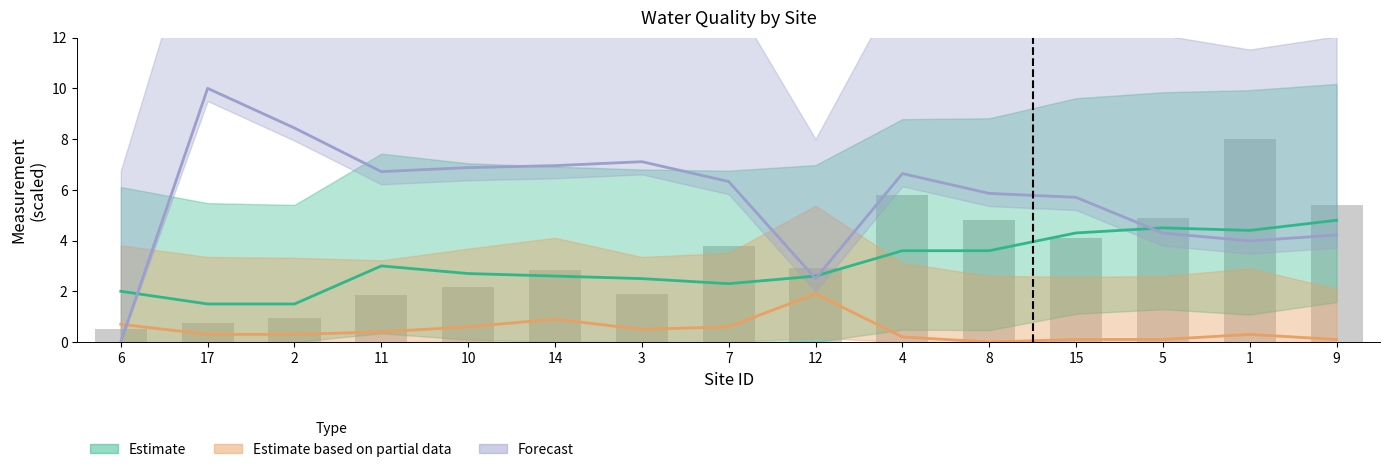

Where does the sp_cond_s series first go above 6?

17